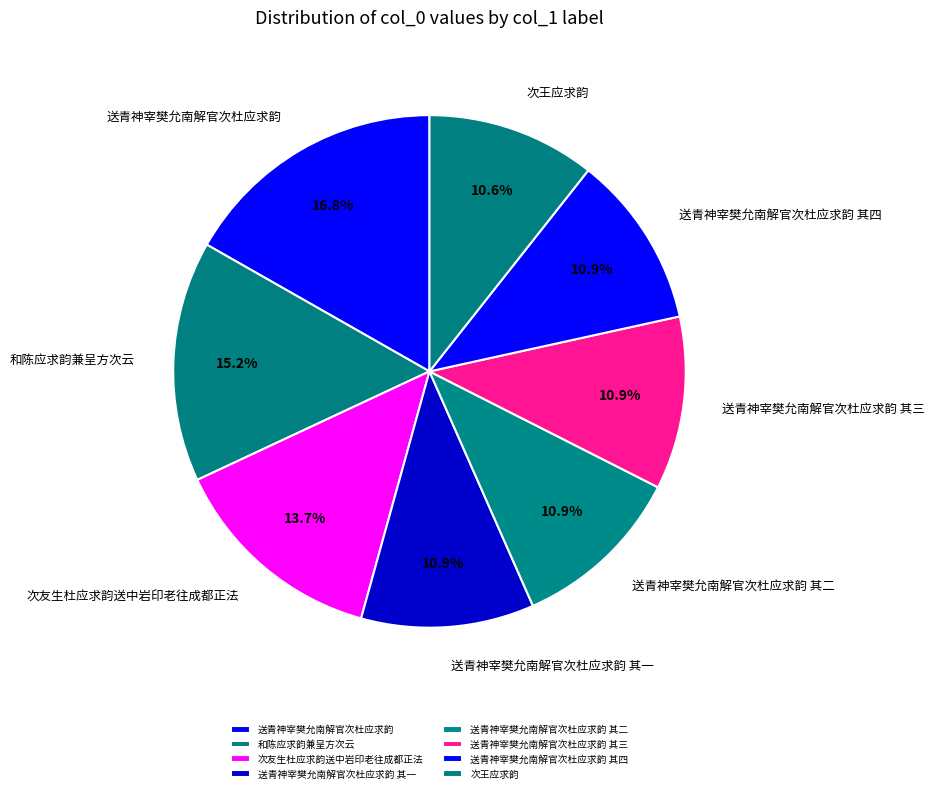

To the nearest percent, what portion does 次友生杜应求韵送中岩印老往成都正法 represent?

14%